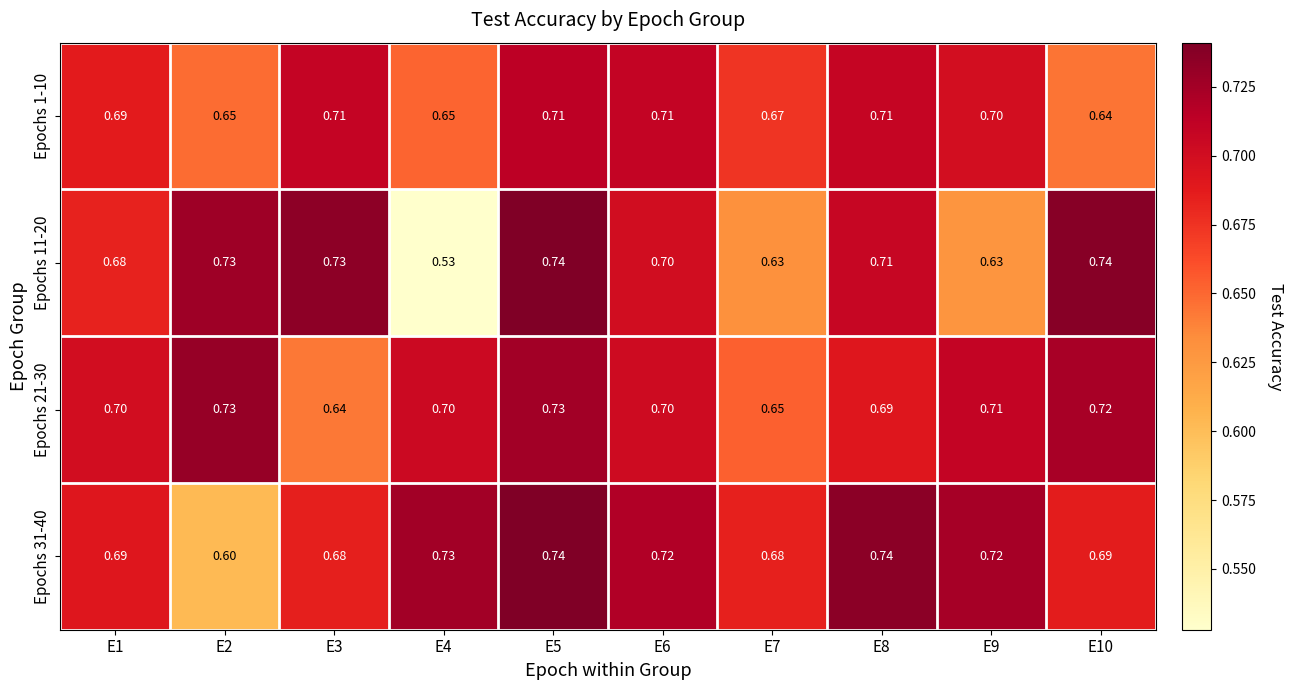

Is the value of Epochs 1-10 at E10 greater than the value of Epochs 31-40 at E4?

No